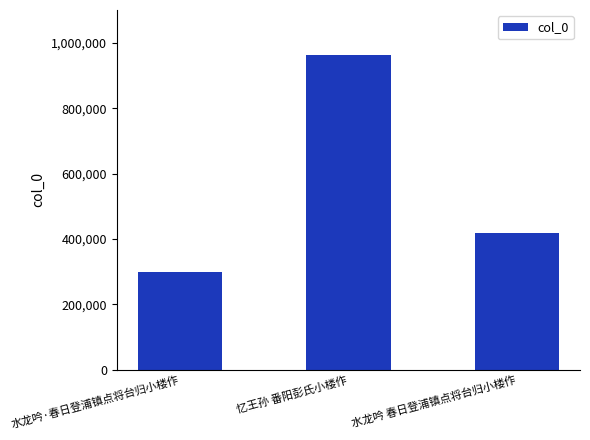

Count the number of categories in the chart.

3